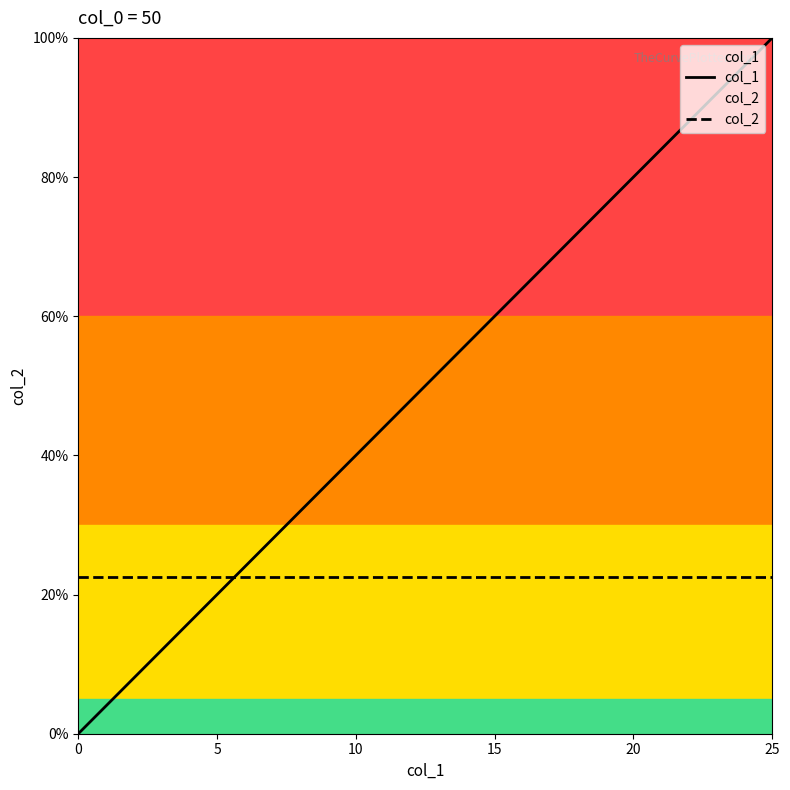

How many lines are shown in the chart?

2